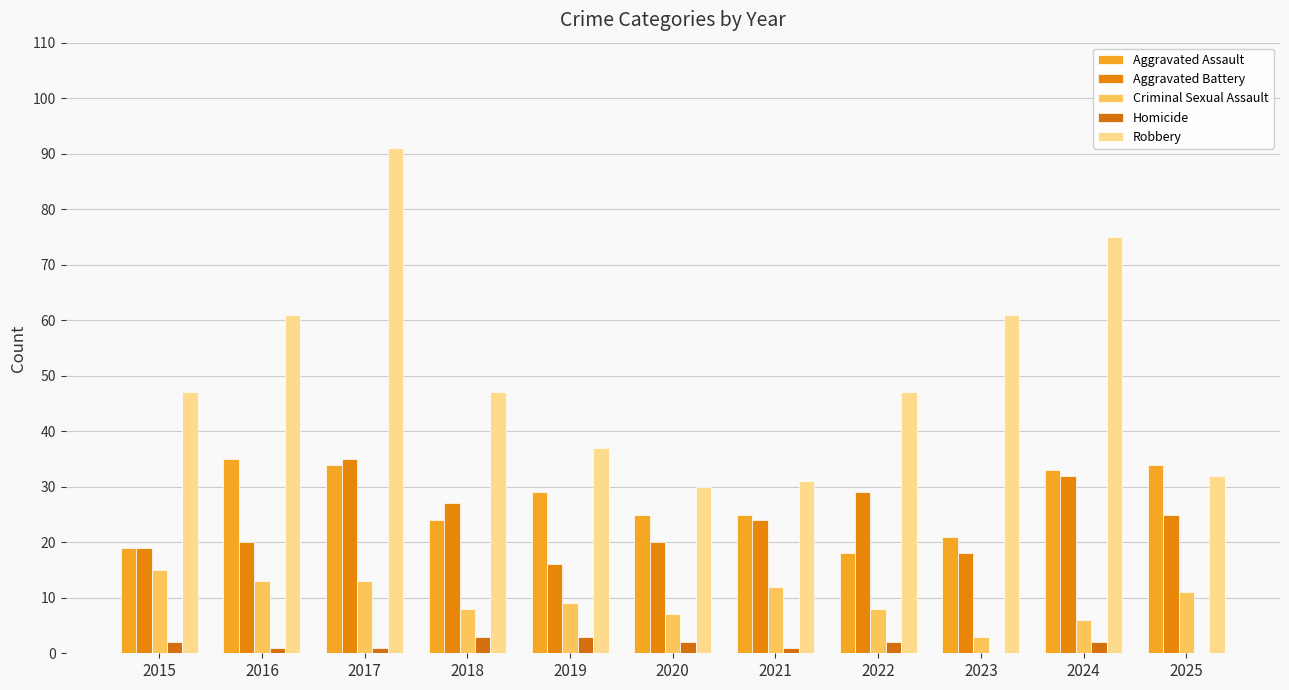

What is the average value of the Aggravated Assault series?

27